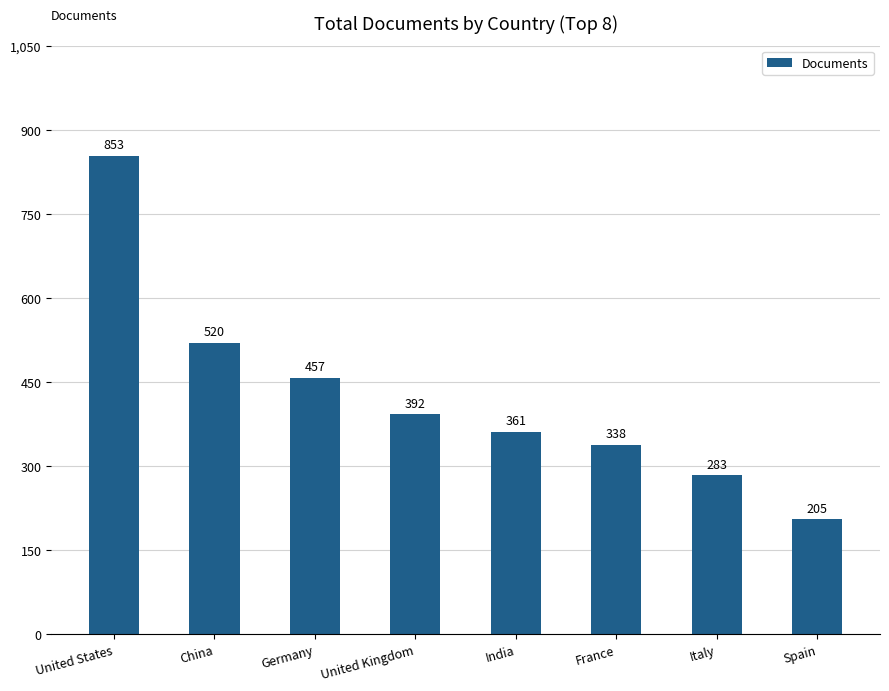

What is the difference between the maximum and second lowest values?

570